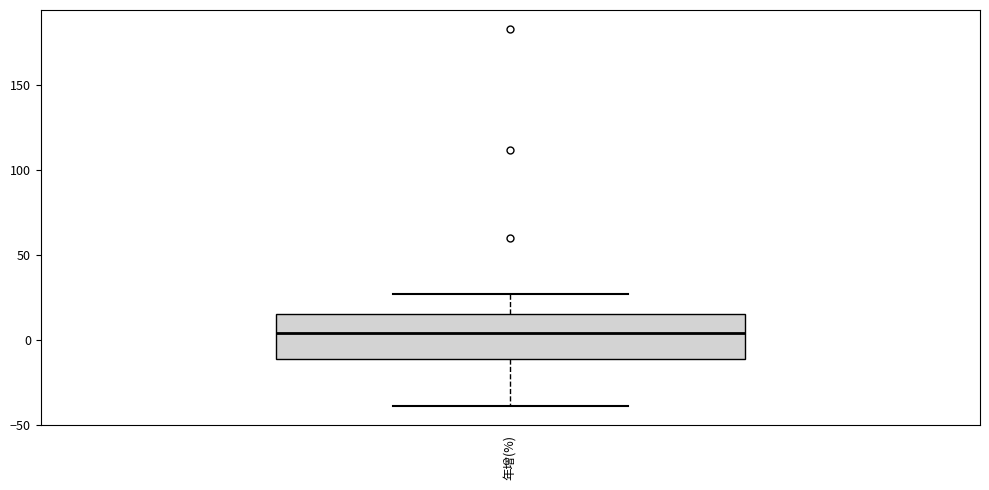

Read this box plot against the y-axis: the position of the median line, the range covered by the box, and the ends of both whiskers. The values are not printed on the chart, so give them approximately, as read against the axis.

median 5, box -10 to 15, whiskers -40 to 25